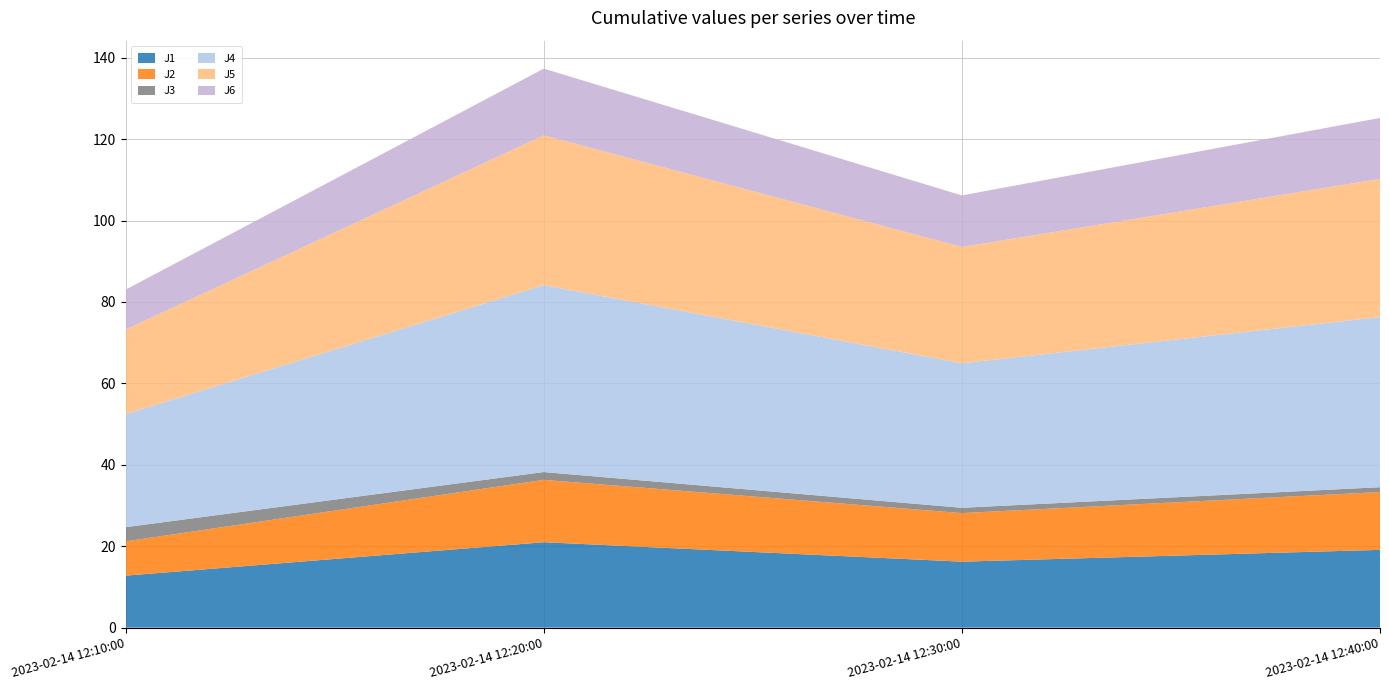

Reading left to right, what are all the values shown in this chart?

J1: 2023-02-14 12:10:00=12.8	2023-02-14 12:20:00=21.0	2023-02-14 12:30:00=16.2	2023-02-14 12:40:00=19.1
J2: 2023-02-14 12:10:00=8.4	2023-02-14 12:20:00=15.3	2023-02-14 12:30:00=11.9	2023-02-14 12:40:00=14.2
J3: 2023-02-14 12:10:00=3.5	2023-02-14 12:20:00=1.9	2023-02-14 12:30:00=1.3	2023-02-14 12:40:00=1.2
J4: 2023-02-14 12:10:00=27.8	2023-02-14 12:20:00=45.9	2023-02-14 12:30:00=35.5	2023-02-14 12:40:00=41.8
J5: 2023-02-14 12:10:00=20.8	2023-02-14 12:20:00=36.8	2023-02-14 12:30:00=28.6	2023-02-14 12:40:00=33.9
J6: 2023-02-14 12:10:00=9.8	2023-02-14 12:20:00=16.4	2023-02-14 12:30:00=12.7	2023-02-14 12:40:00=15.0